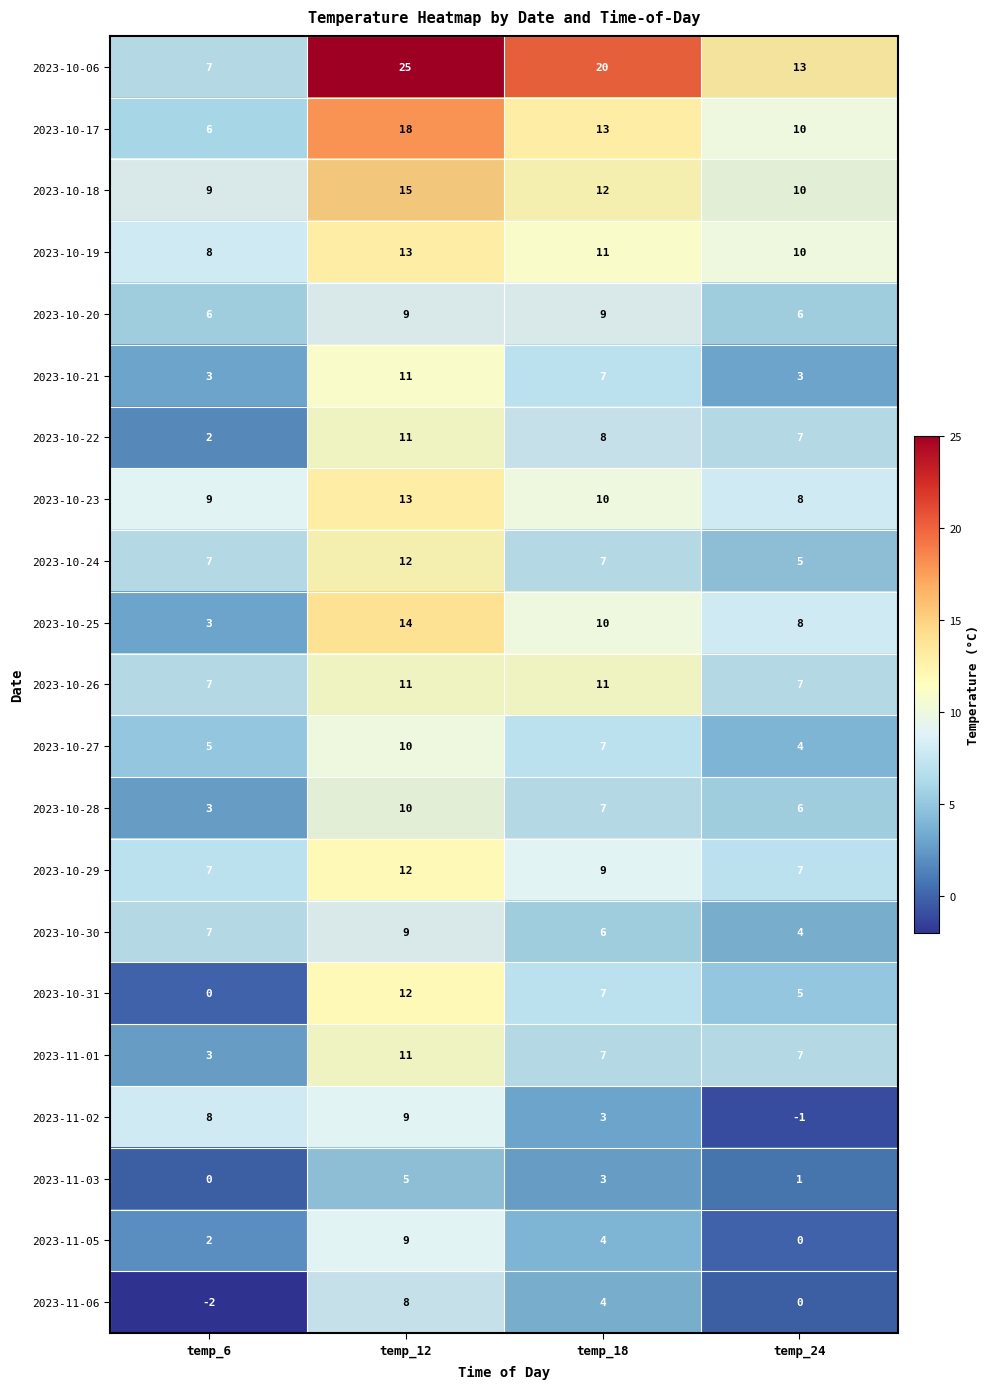

What is the sum of all 2023-10-24 values?

31